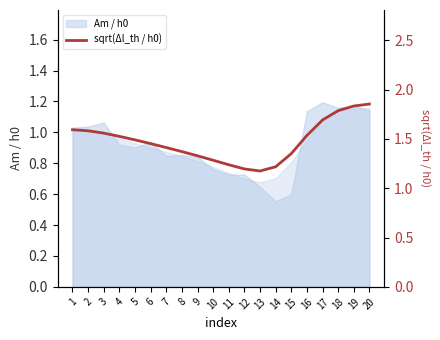

How many data points does each series have?

20